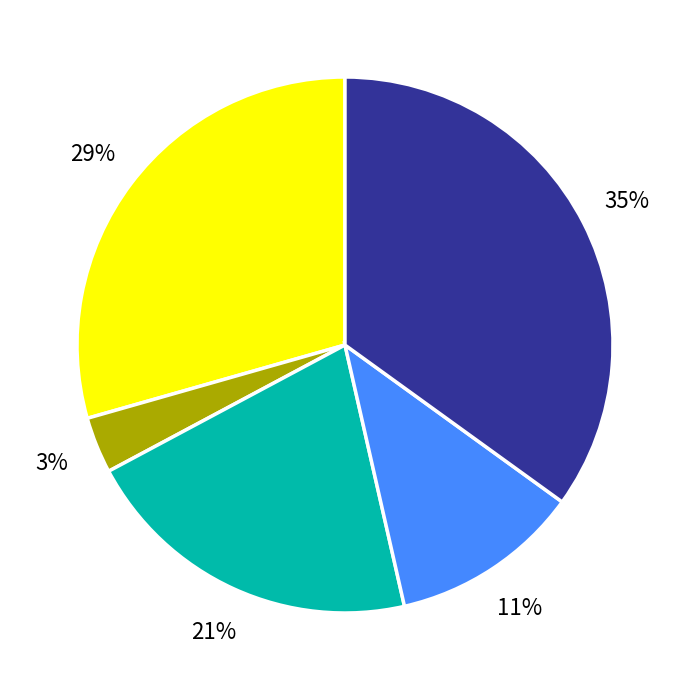

To the nearest percent, what is the difference between the largest and smallest slice percentages?

32%